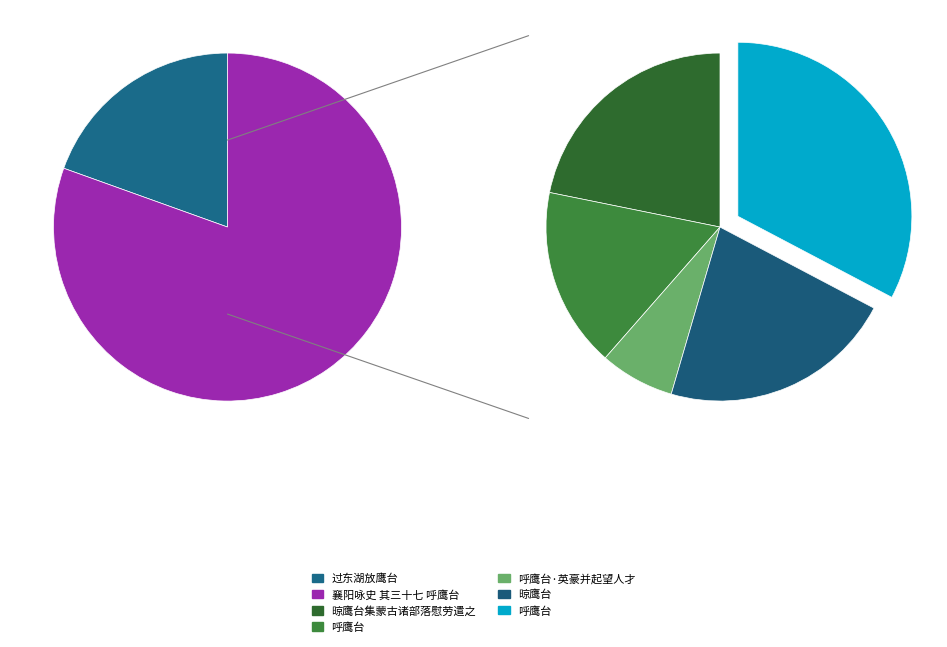

Is it true that 呼鹰台 is 15% of the pie?

False